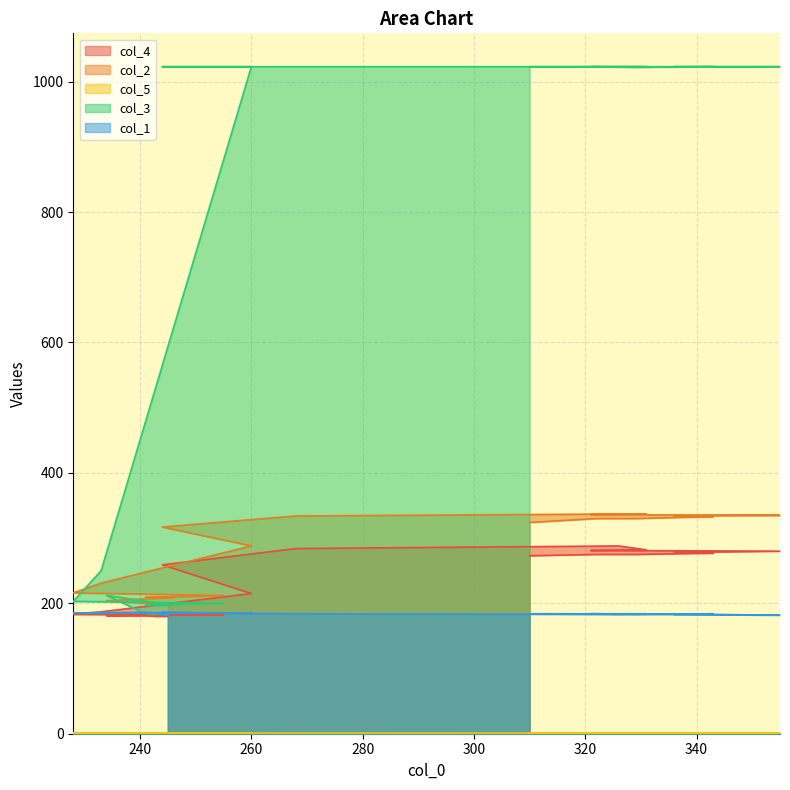

What is the spread (max minus min) of values at 246?

208.3